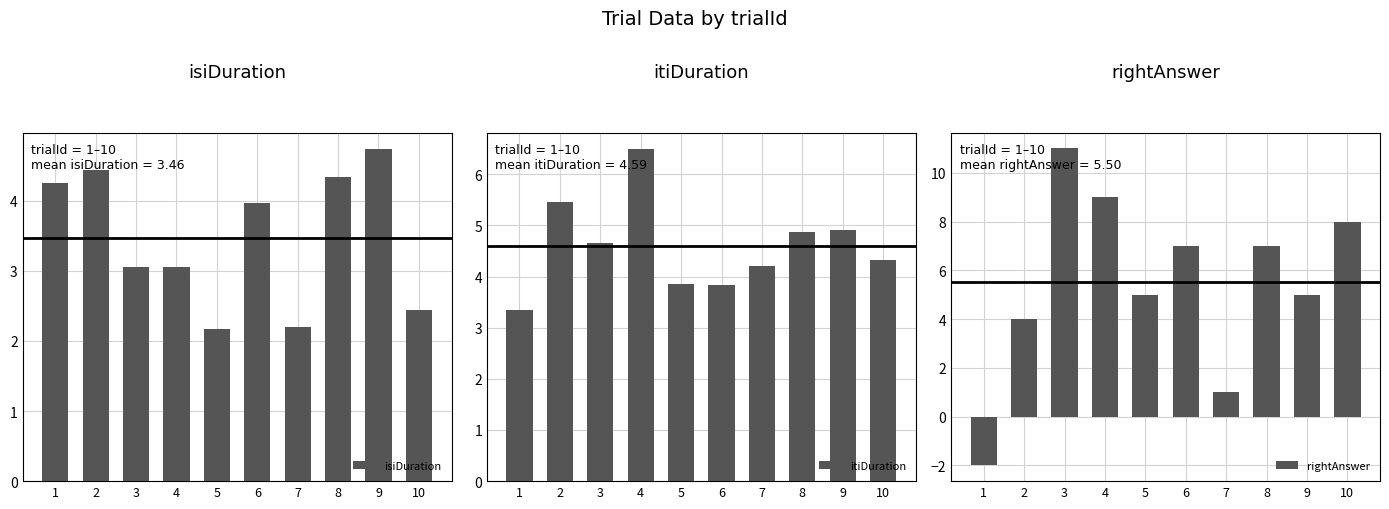

The value of isiDuration at 9 is 4.7. True or false?

True